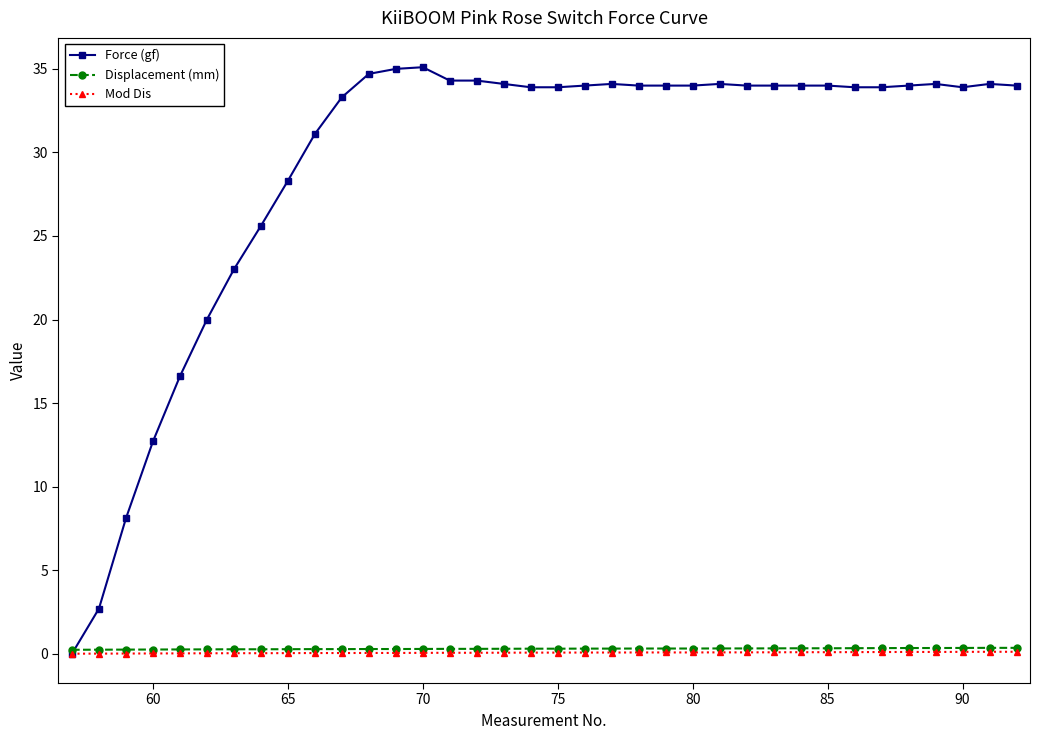

Which series has the largest total across all categories?

Force (gf)